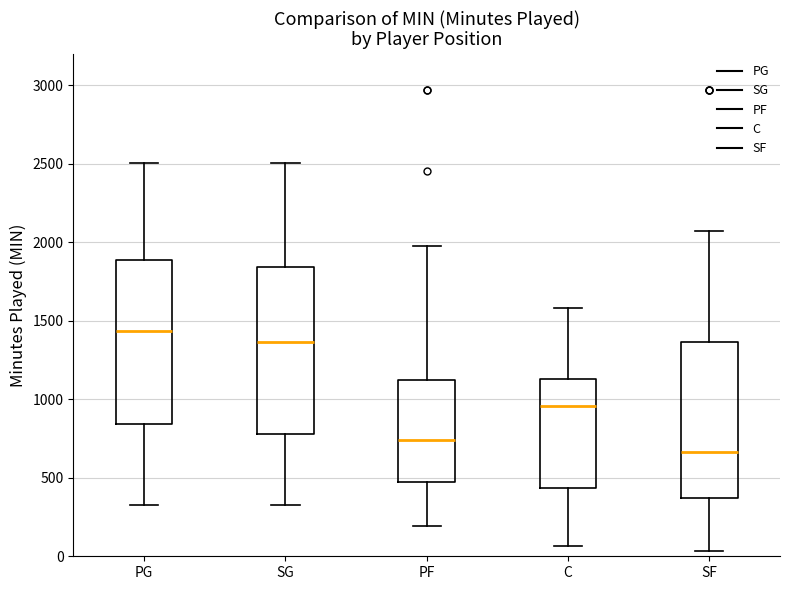

Reading left to right, read every box against the y-axis: the position of its median line, the range the box covers, and the ends of its whiskers. The values are not printed on the chart, so give them approximately, as read against the axis.

PG: median 1450, box 850 to 1900, whiskers 300 to 2500
SG: median 1350, box 800 to 1850, whiskers 300 to 2500
PF: median 750, box 450 to 1100, whiskers 200 to 2000
C: median 950, box 450 to 1150, whiskers 50 to 1600
SF: median 650, box 350 to 1350, whiskers 50 to 2050